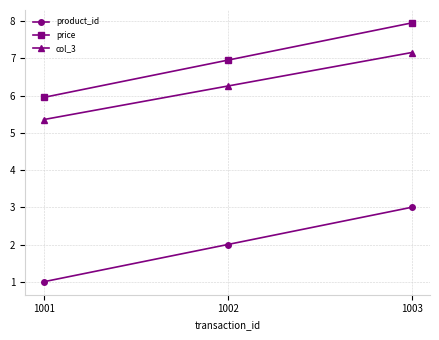

Does the chart display data point markers on the line(s)?

Yes